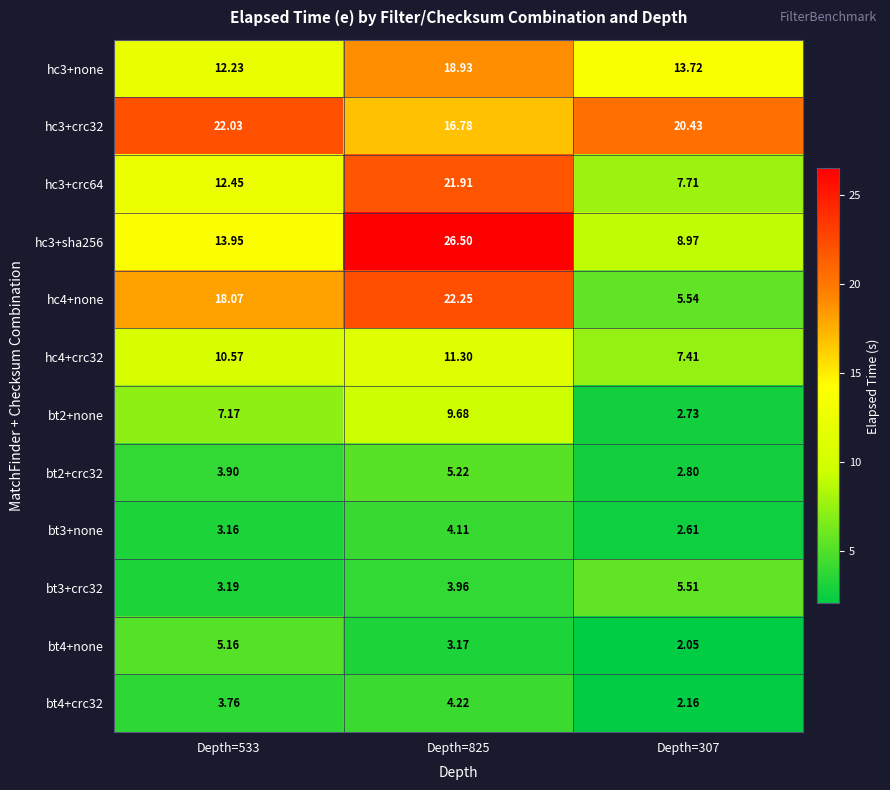

How many data points in hc4+crc32 are above 10?

2